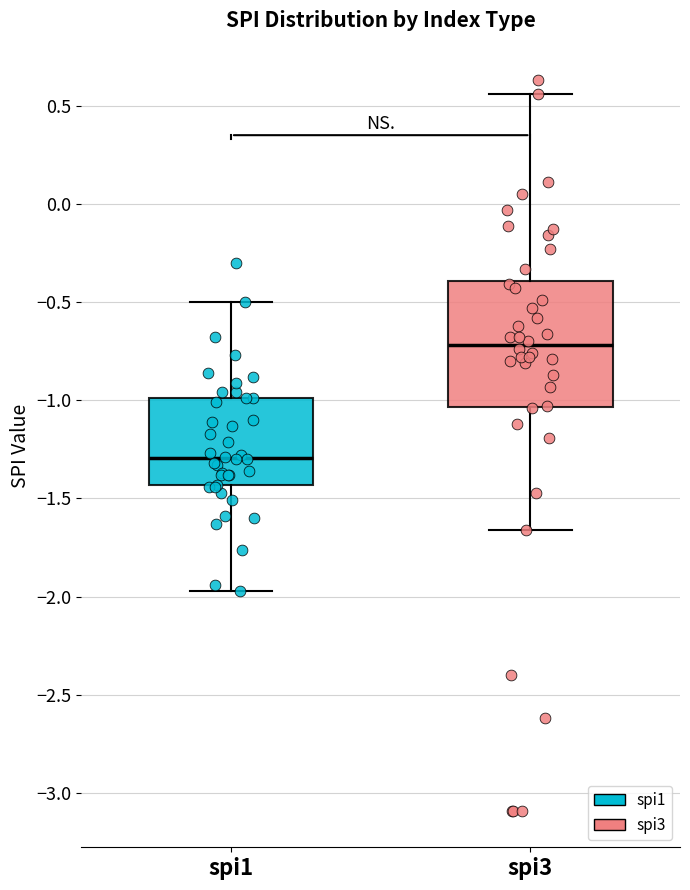

Where does the lower whisker of the box for spi3 end on the y-axis? The values are not printed on the chart, so give them approximately, as read against the axis.

-1.65